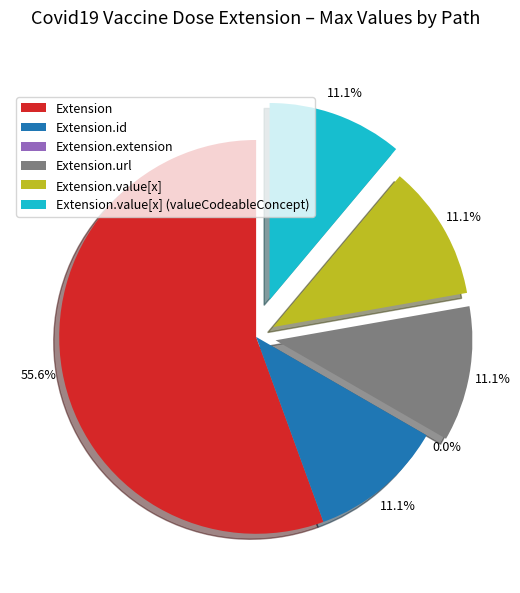

How many slices are in this pie chart?

6